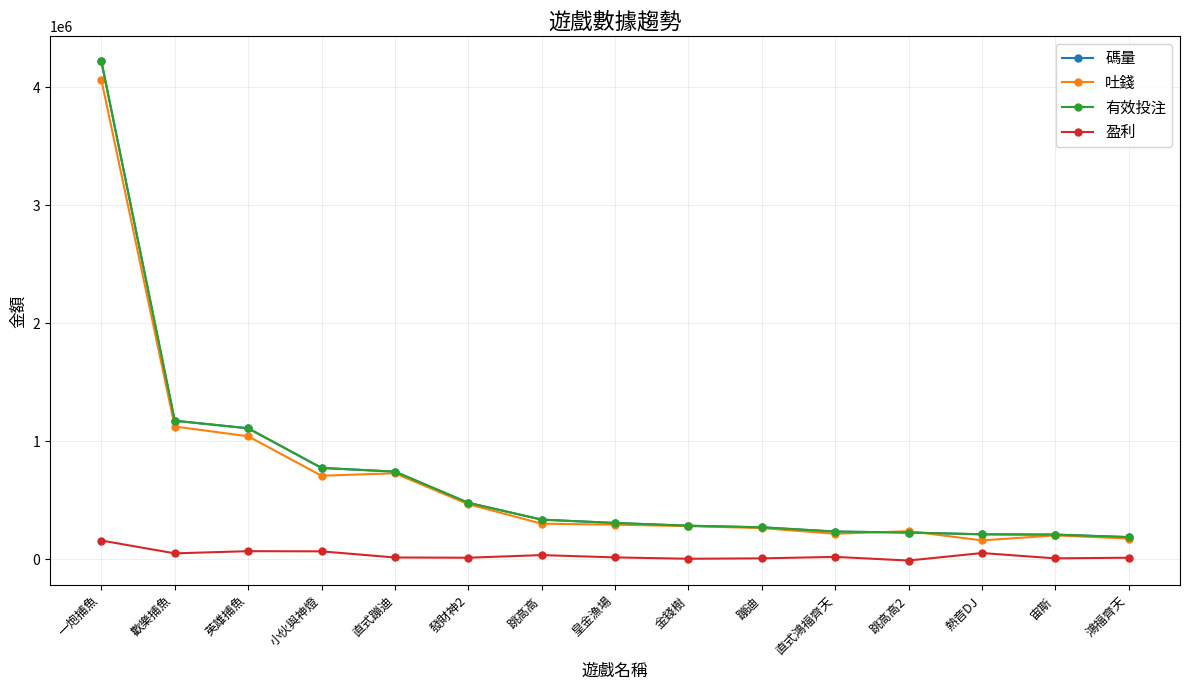

Does the chart have visible grid lines?

Yes